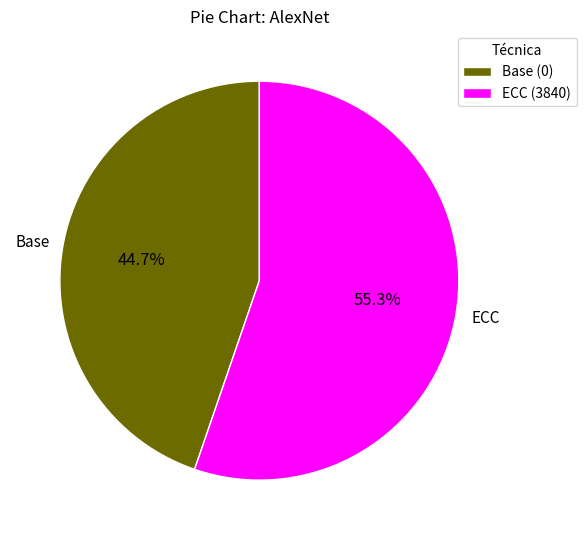

To the nearest percent, what is the difference between the largest and smallest slice percentages?

11%